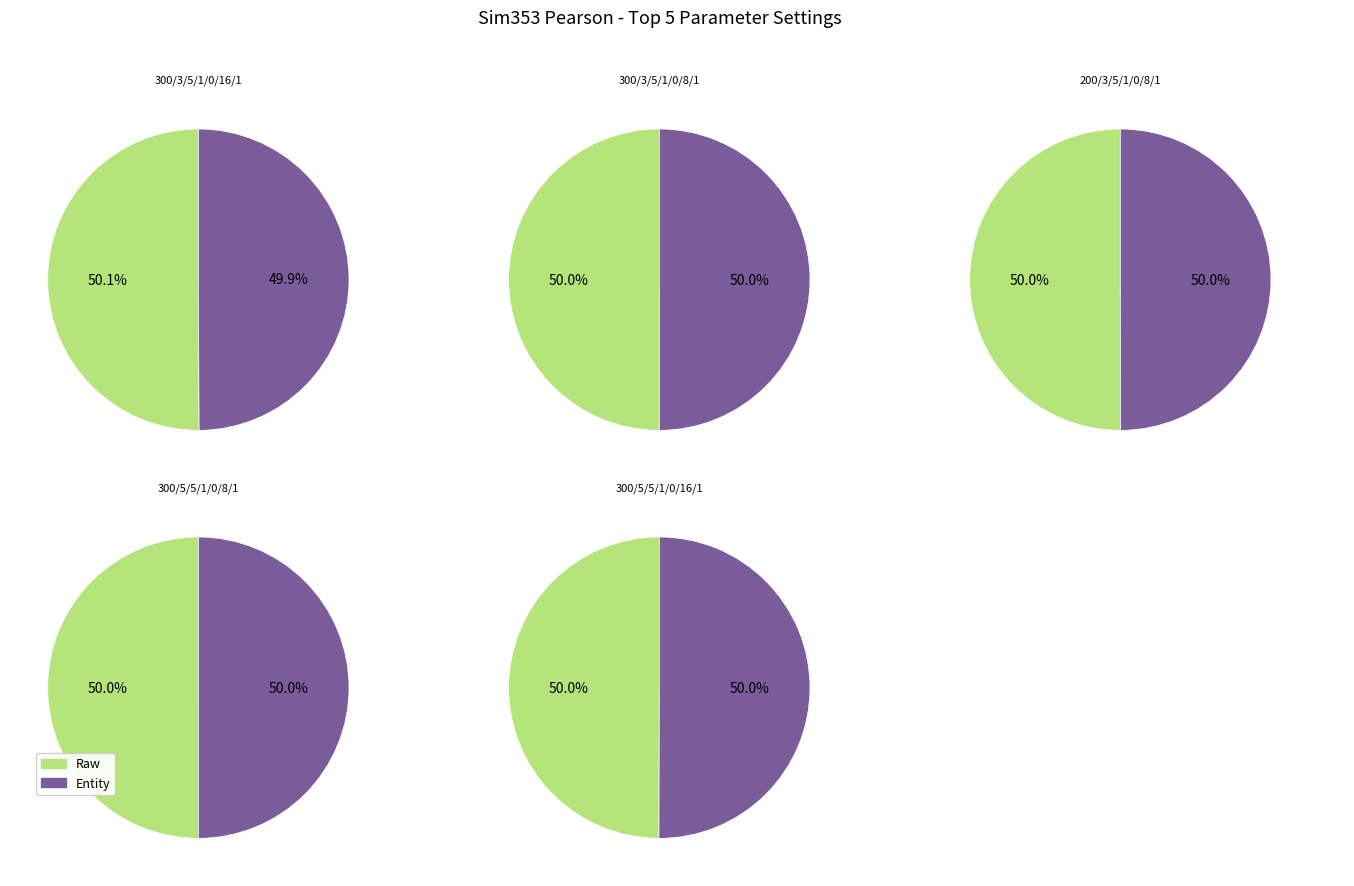

Is it true that 200/3/5/1/0/8/1 is 13% of the pie?

False